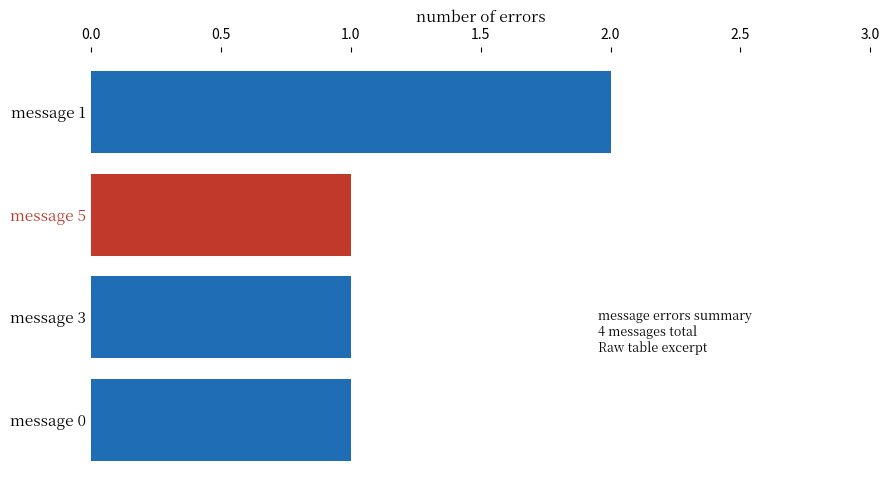

Which label corresponds to the largest value in the chart?

message 1